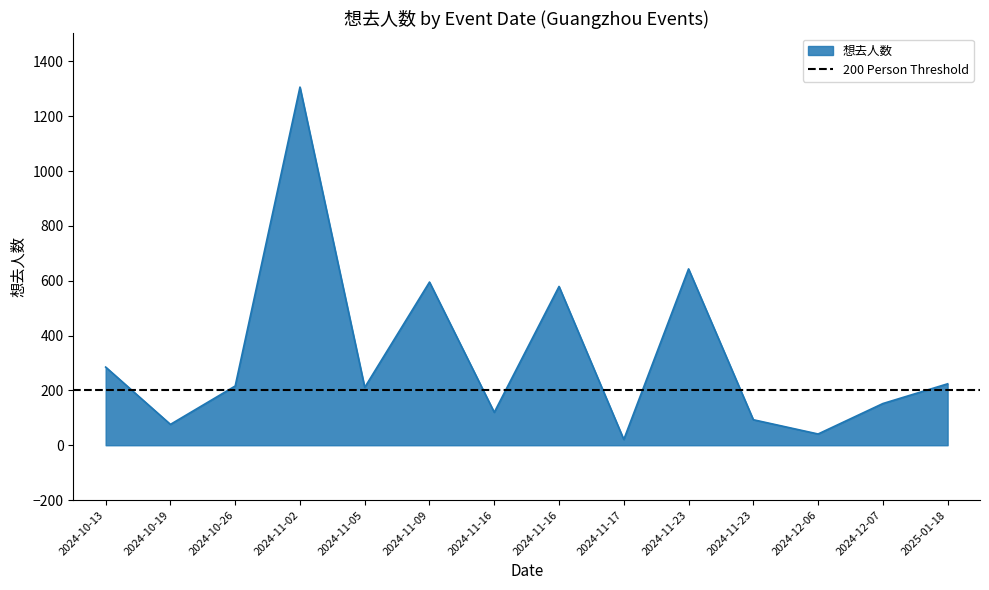

Which label corresponds to the largest value in the chart?

2024-11-02